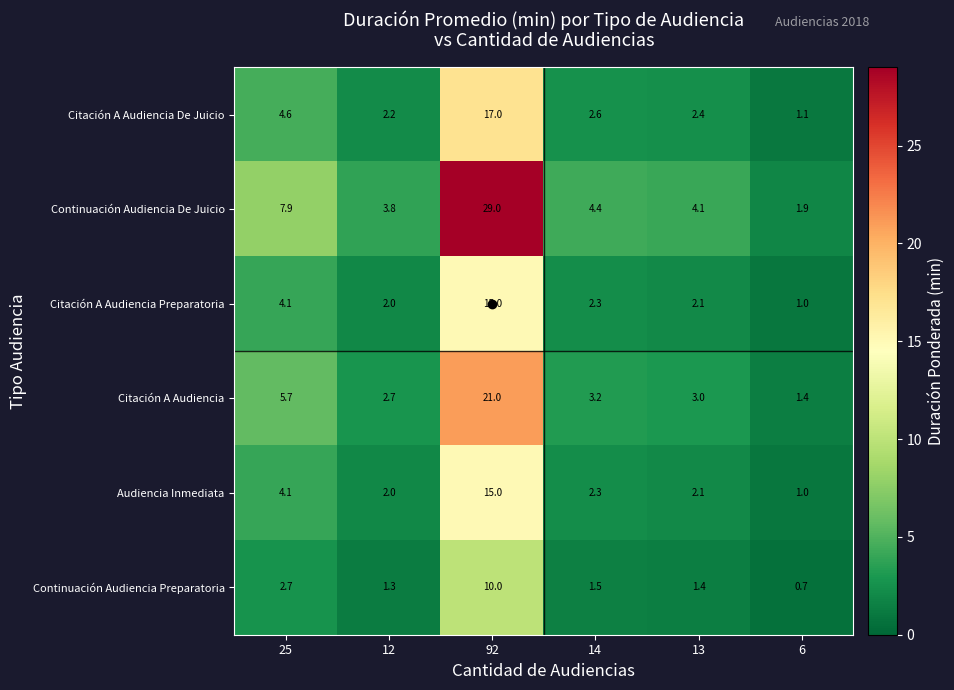

Which series changed the most between 14 and 6?

Continuación Audiencia De Juicio